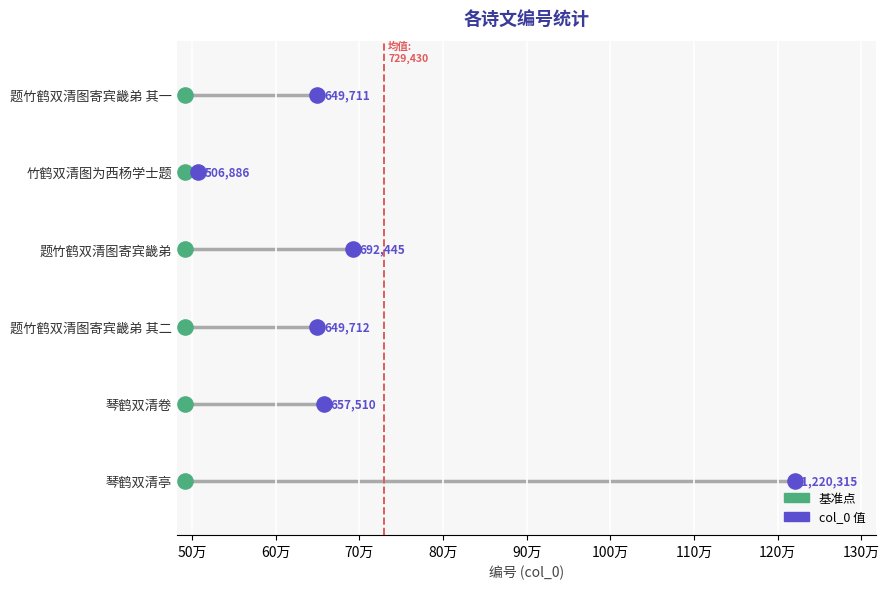

What are all the series names shown in the legend?

基准点, col_0 值